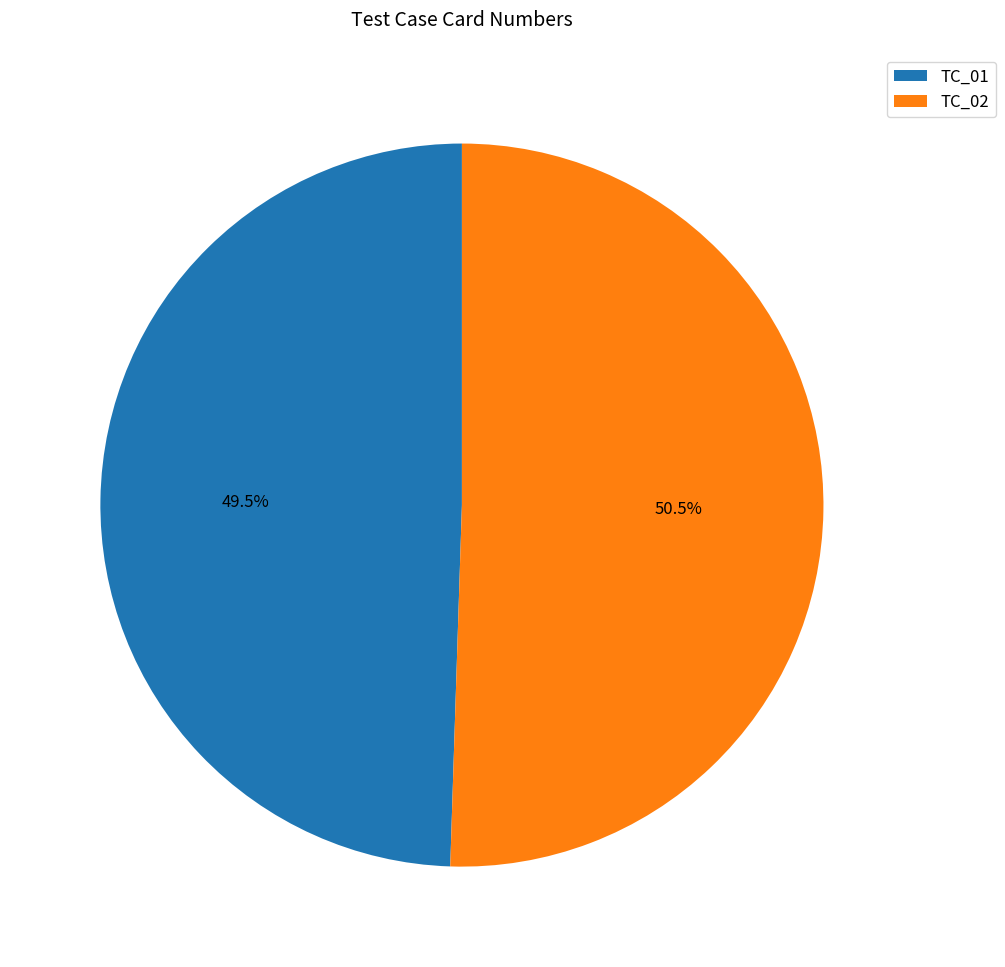

Does any single category account for the majority?

Yes